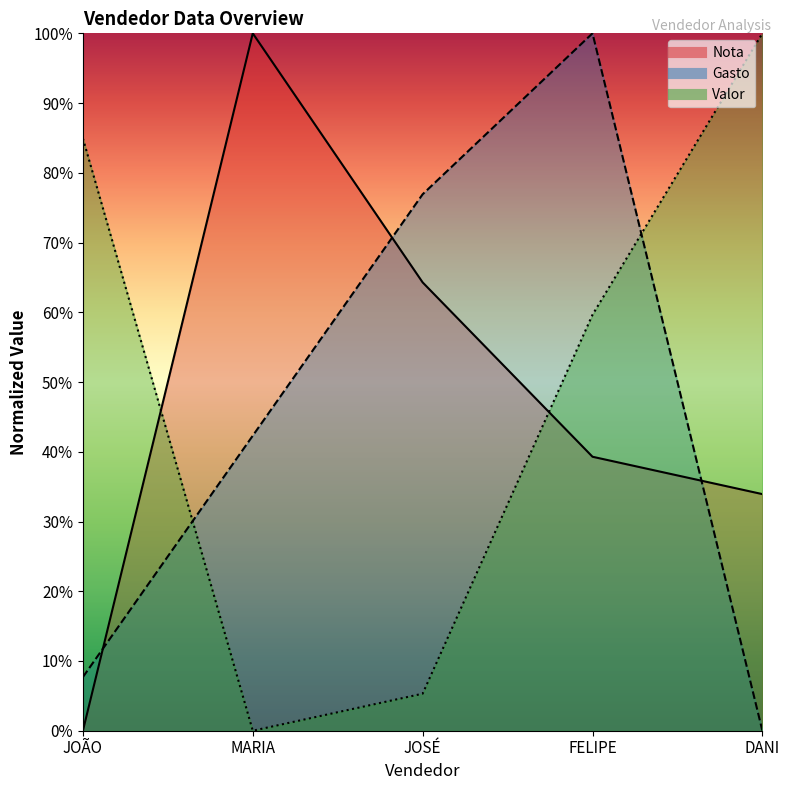

Between JOÃO and DANI, which series saw the biggest shift?

Nota